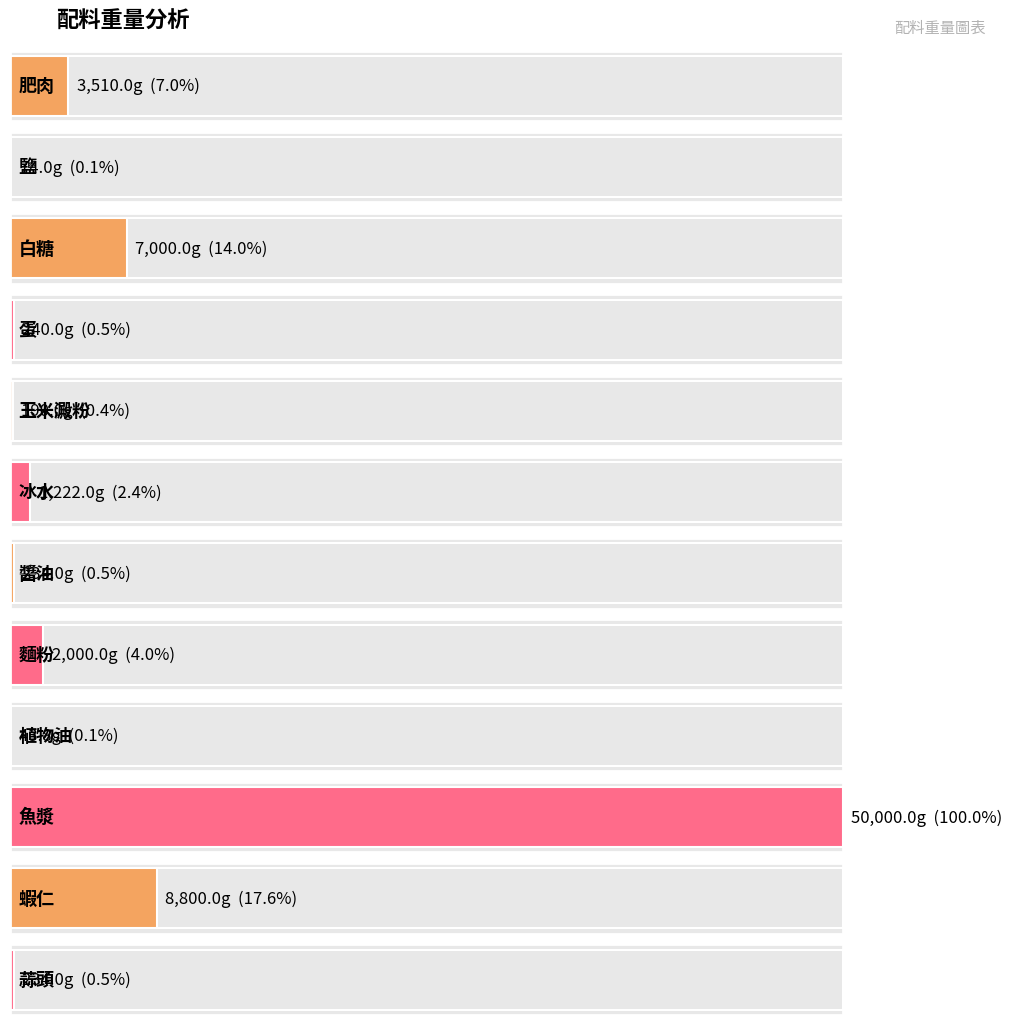

At which label does the data first exceed 1222?

肥肉